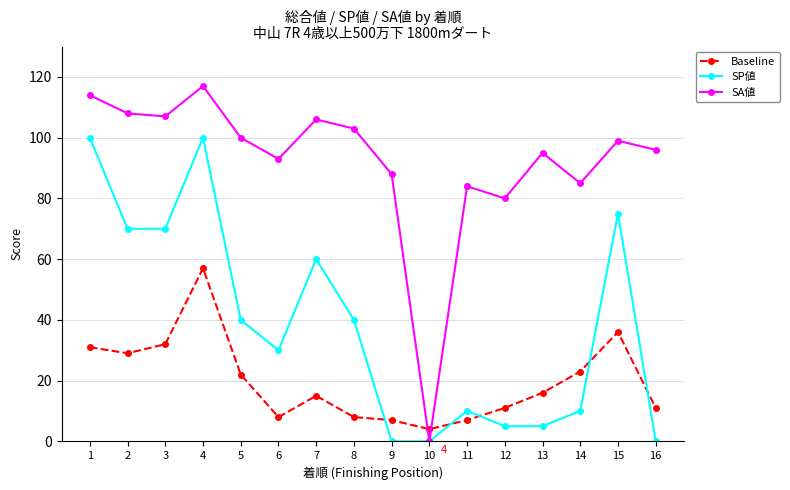

Where is the first local maximum for Baseline?

4